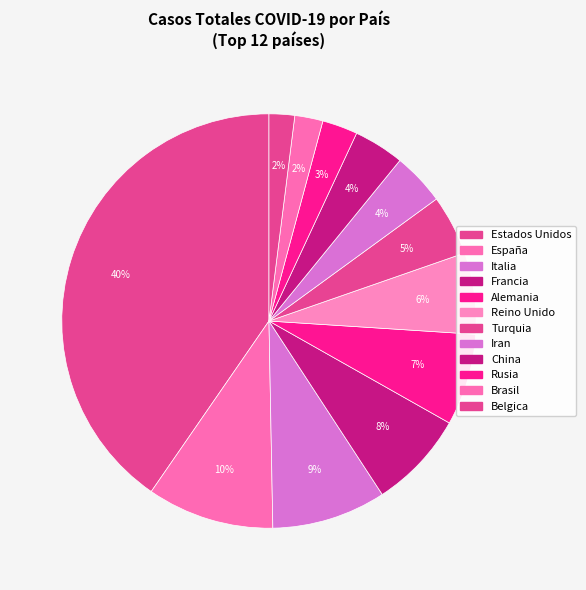

The Estados Unidos slice represents 40% of the pie. True or false?

True